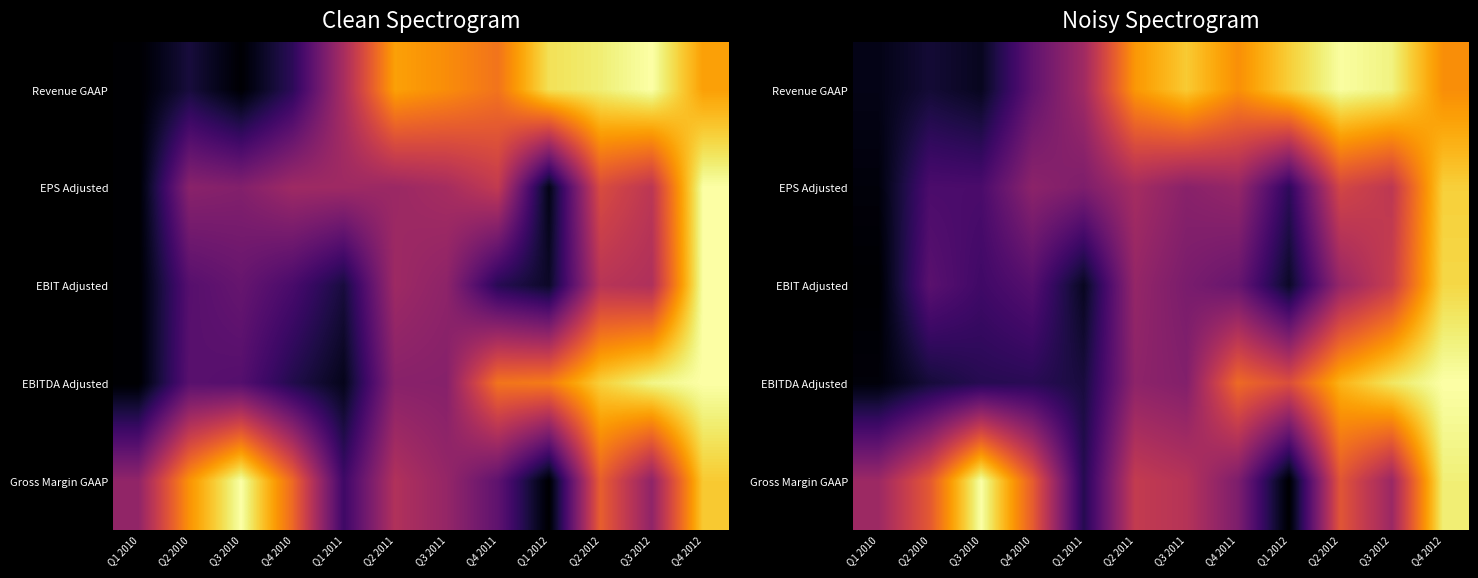

At which category is the sum across all series the highest?

Q4 2012